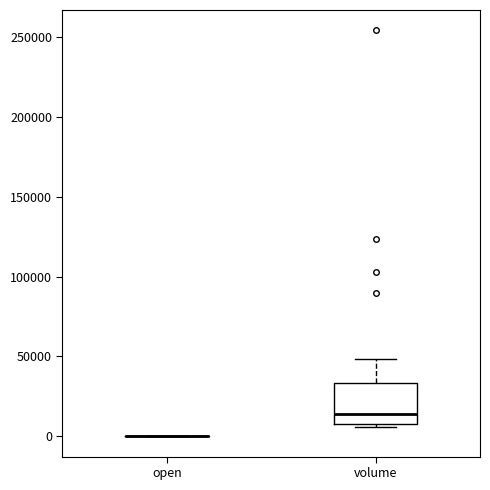

Reading left to right, transcribe this box plot: for each box, give where its median line is, the range the box spans, and where its two whiskers end, as read against the y-axis. The values are not printed on the chart, so give them approximately, as read against the axis.

open: box collapsed to a line at 0, whiskers 0 to 0
volume: median 15000, box 5000 to 35000, whiskers 5000 (just below the box's lower edge) to 50000